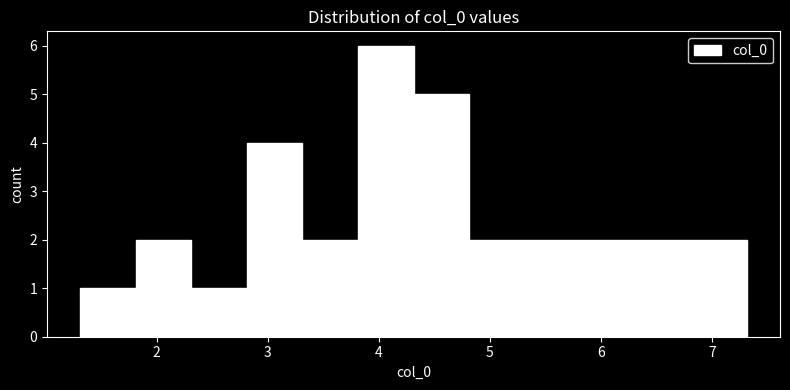

Reading left to right, transcribe this chart: for each bar, give the range it covers on the x-axis and its height. Neither the bar edges nor the heights are printed on the chart, so give them approximately, as read against the axes.

1.3 to 1.8: 1
1.8 to 2.3: 2
2.3 to 2.8: 1
2.8 to 3.3: 4
3.3 to 3.8: 2
3.8 to 4.3: 6
4.3 to 4.8: 5
4.8 to 5.3: 2
5.3 to 5.8: 2
5.8 to 6.3: 2
6.3 to 6.8: 2
6.8 to 7.3: 2